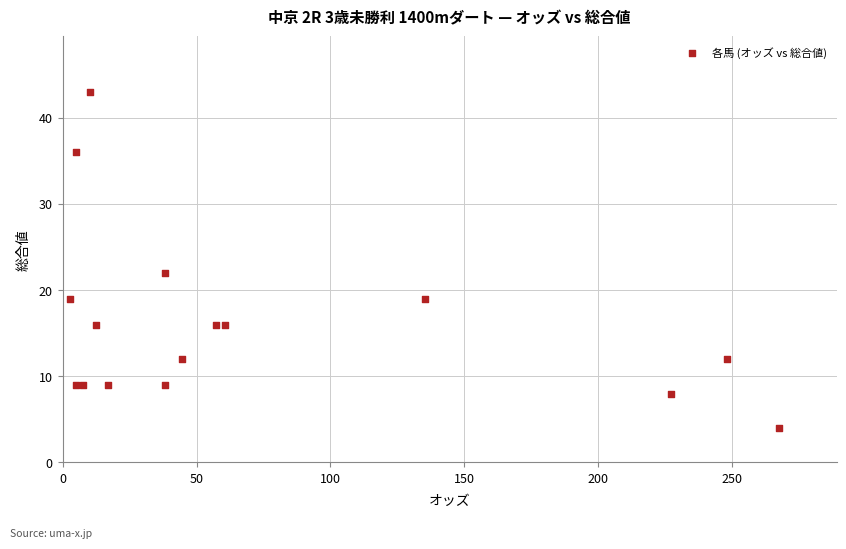

What Y value in the scatter plot is closest to 23?

22